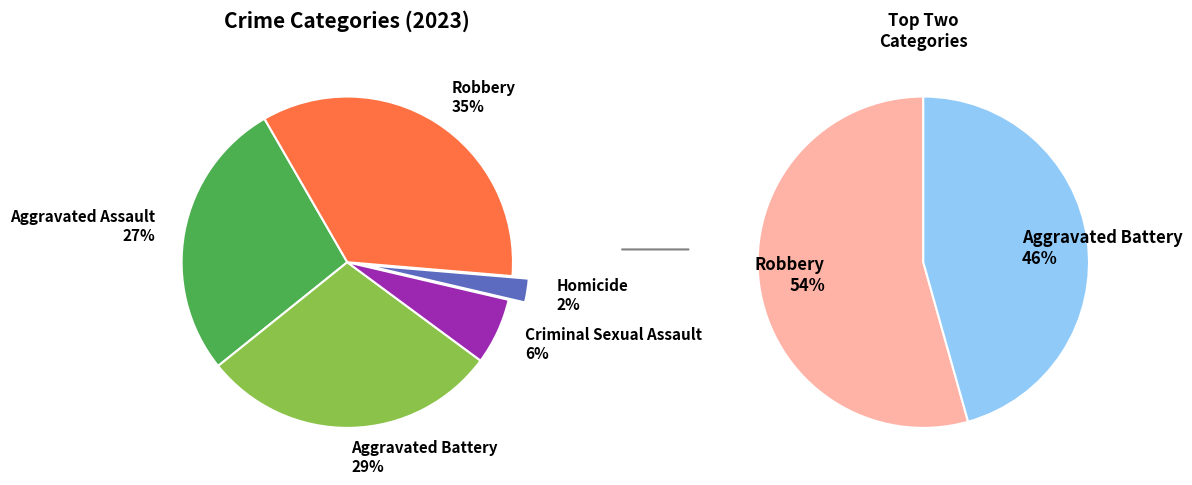

Count the number of slices in the pie.

5